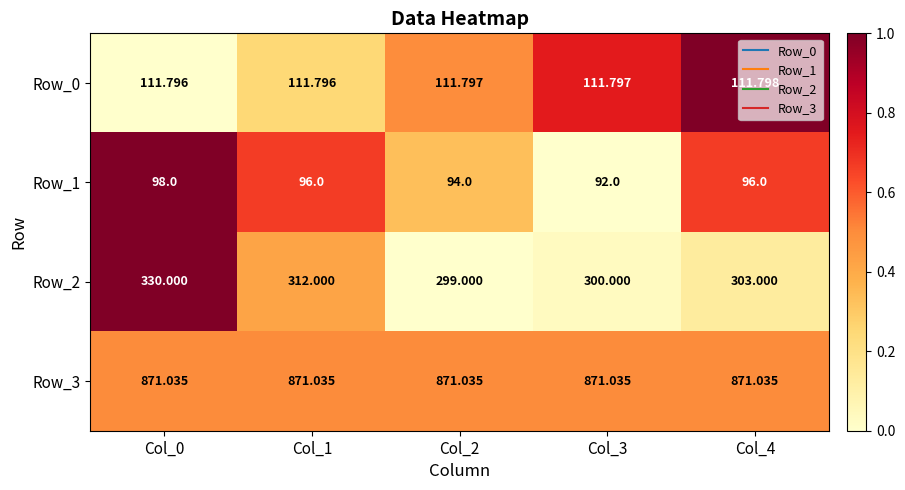

What is the spread (max minus min) of values at Col_1?

775.0